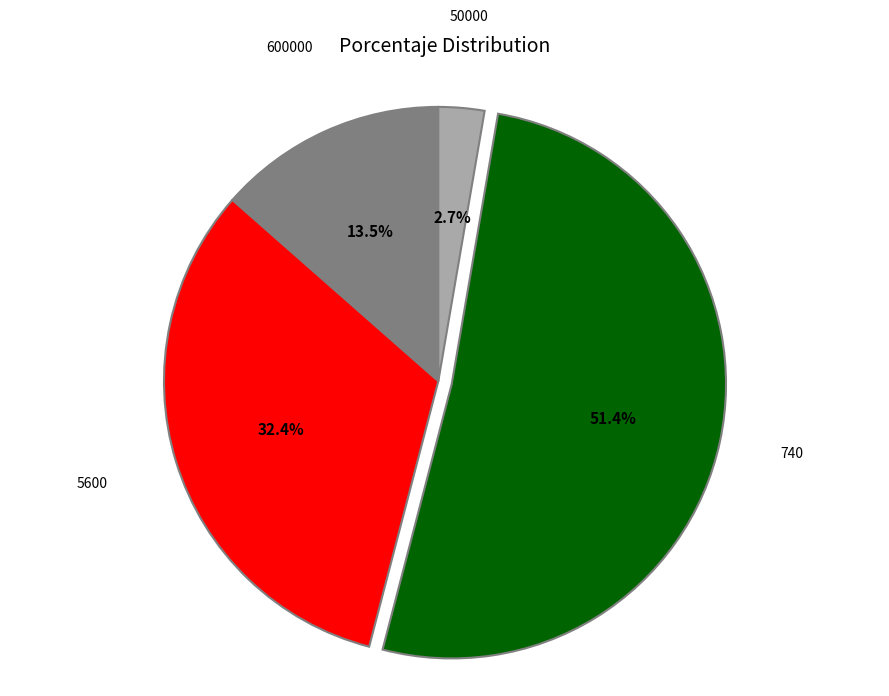

What percentage is NOT represented by 5600?

67.6%